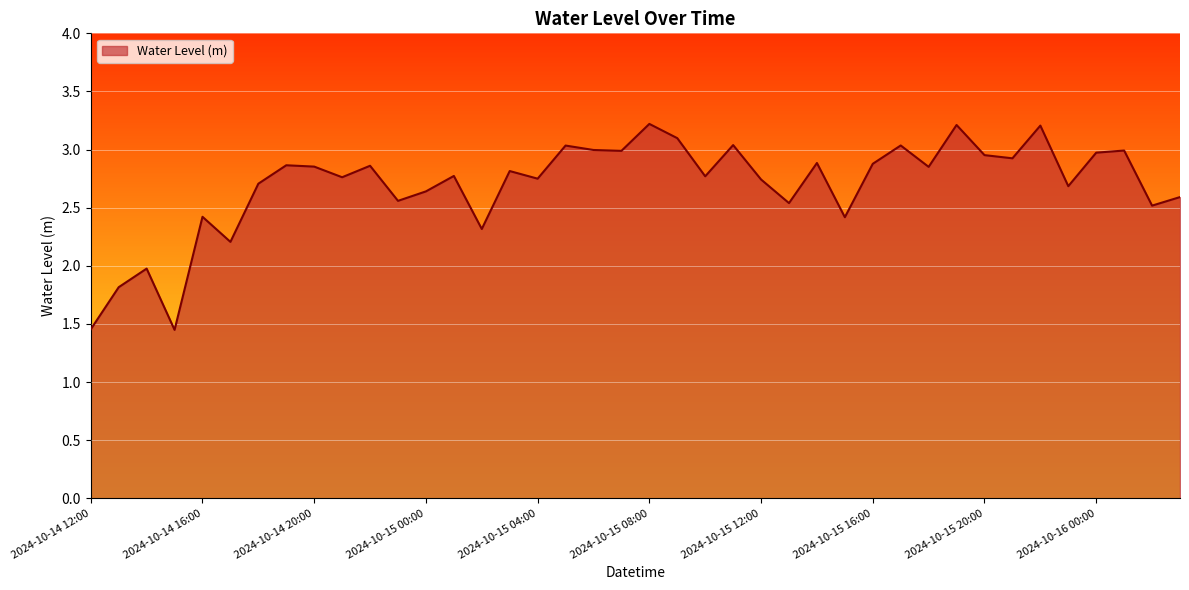

What is the greatest value displayed?

3.2